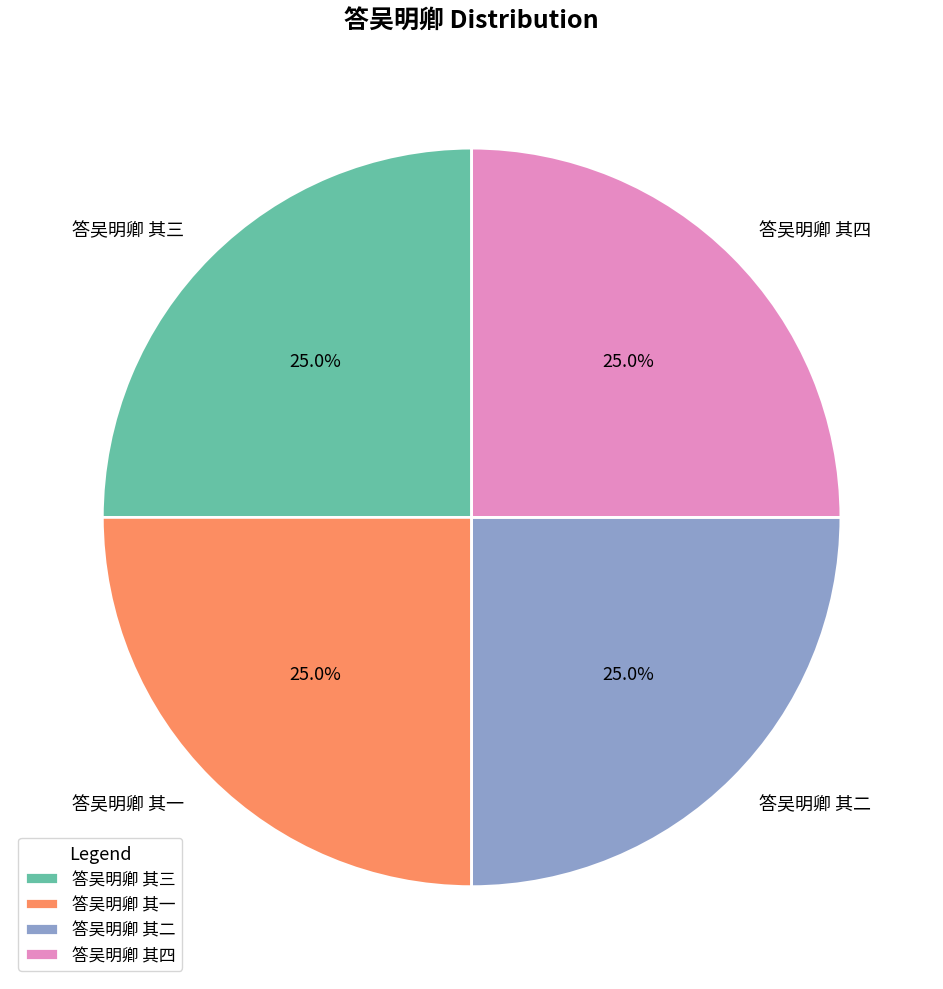

True or false: 答吴明卿 其二 accounts for 25% of the total.

True